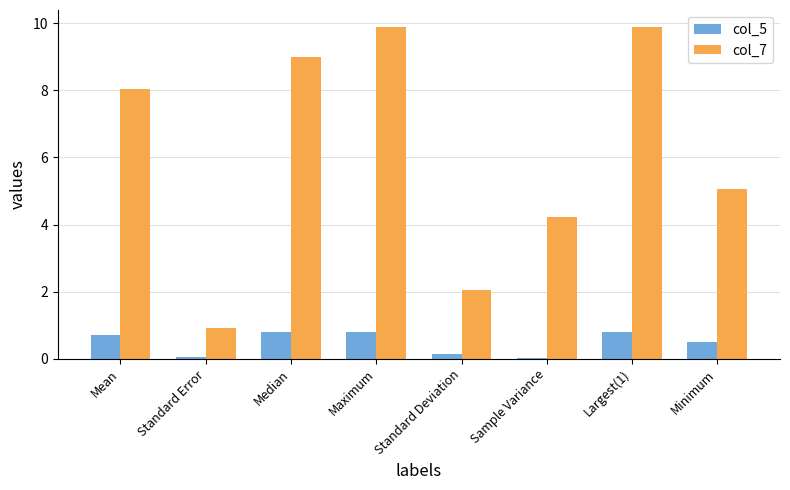

Is it true that col_7 equals 15.5 at Median?

False